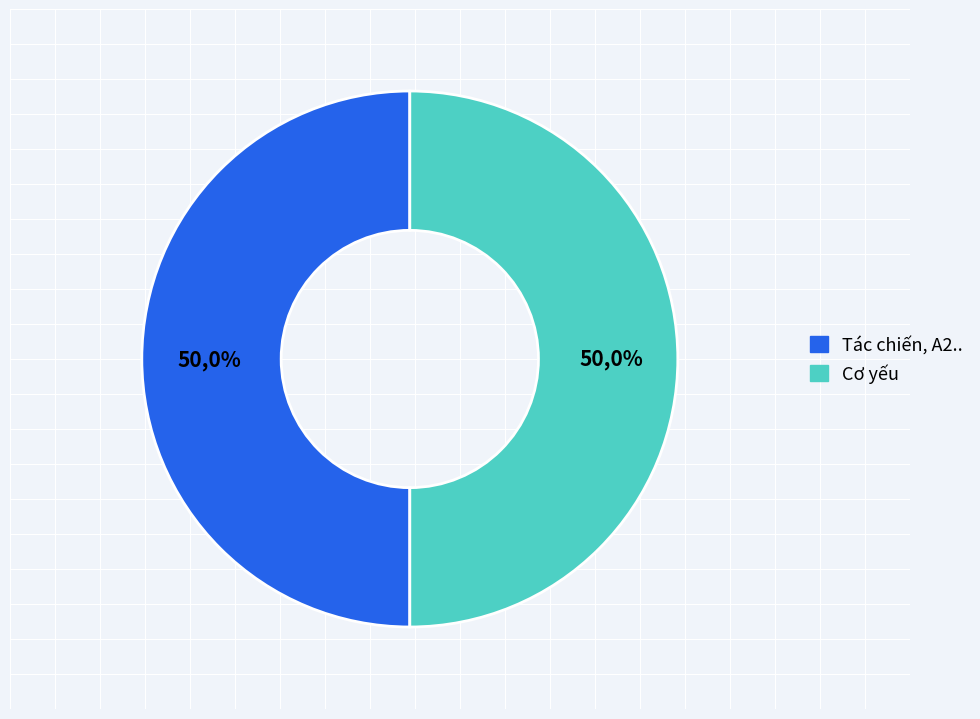

Which category has the smallest portion of the pie?

Tác chiến điện tử